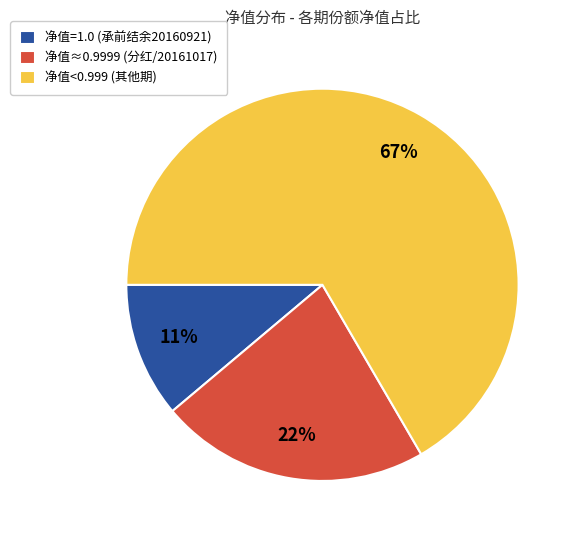

Rank the categories by value from lowest to highest.

净值=1.0 (承前结余20160921), 净值≈0.9999 (分红/20161017), 净值<0.999 (其他期)